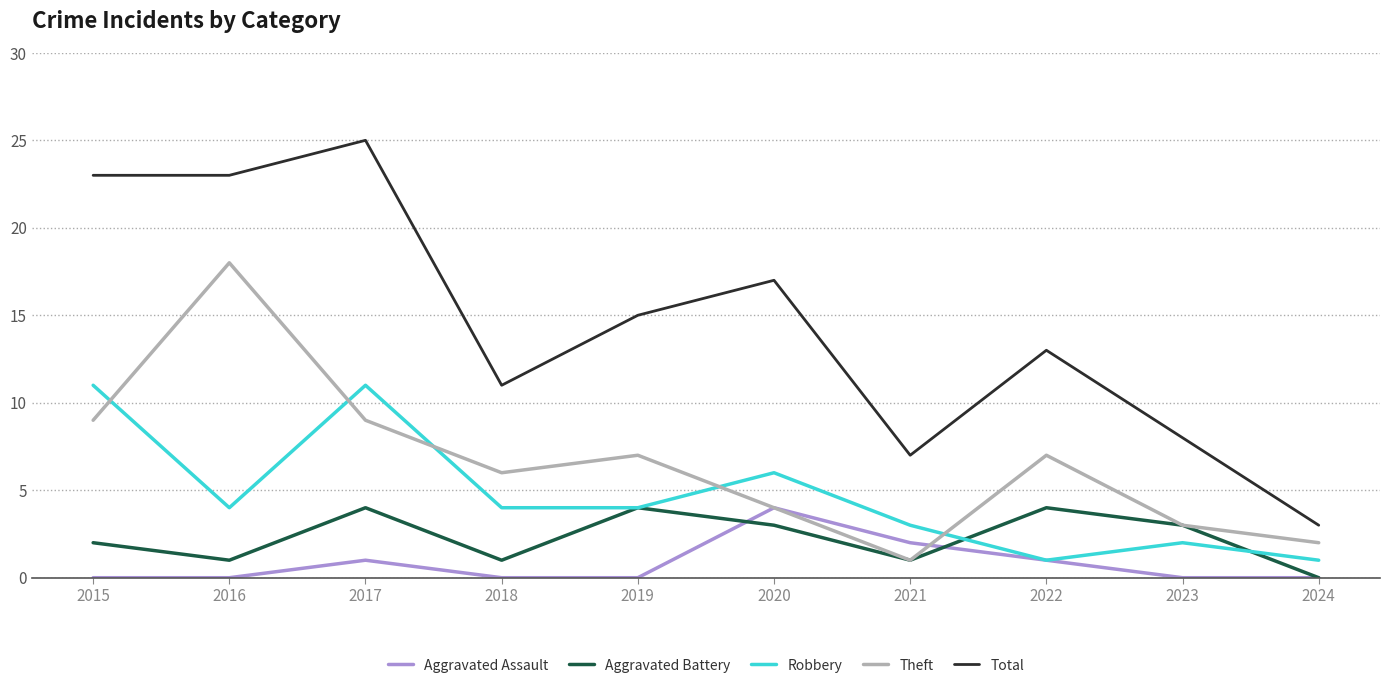

How many categories are shown in the chart?

10